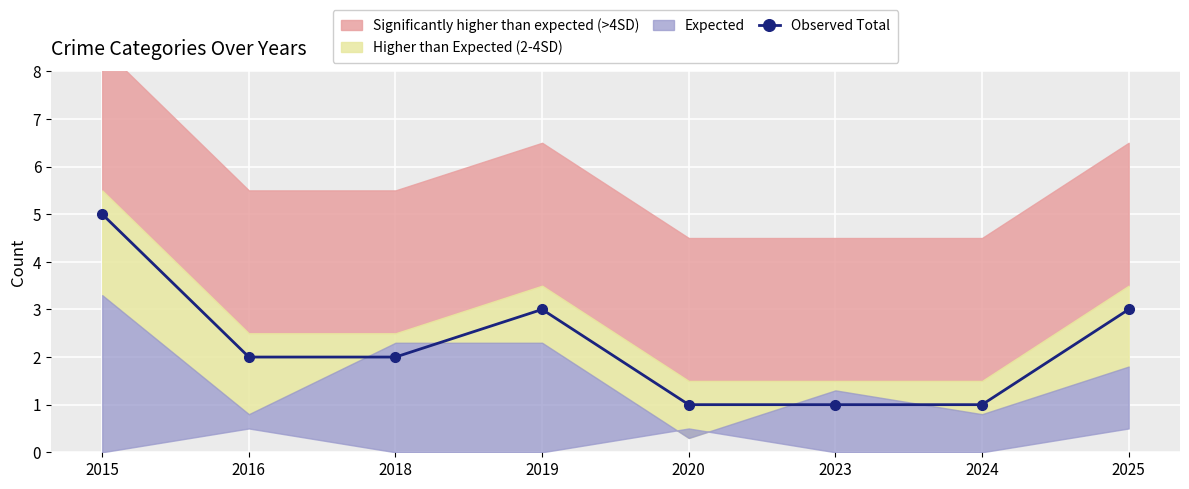

What is the value of the 4th point from the left?

3